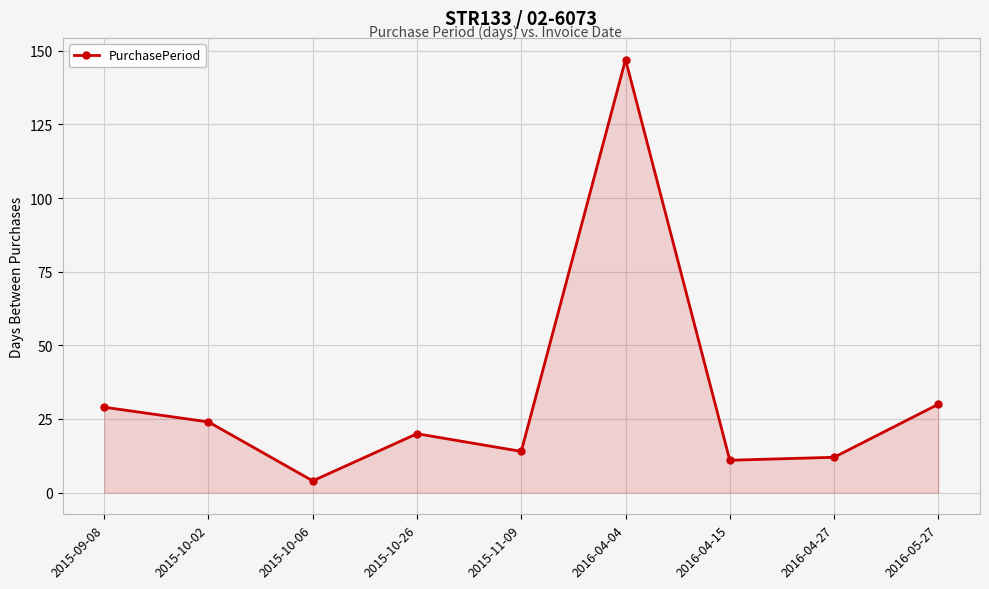

What is the change in value from 2015-09-08 to 2016-04-15?

-18